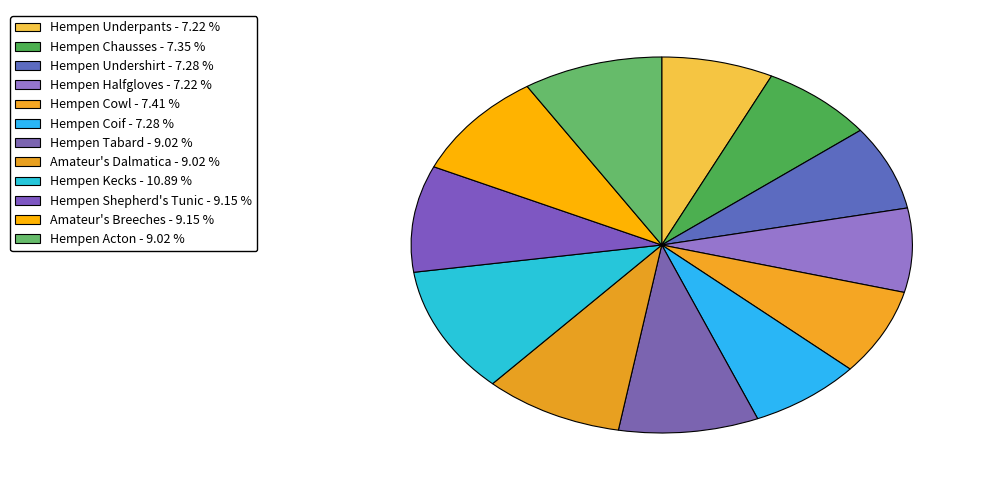

To the nearest percent, what is the combined percentage of Hempen Chausses and Hempen Acton?

16%